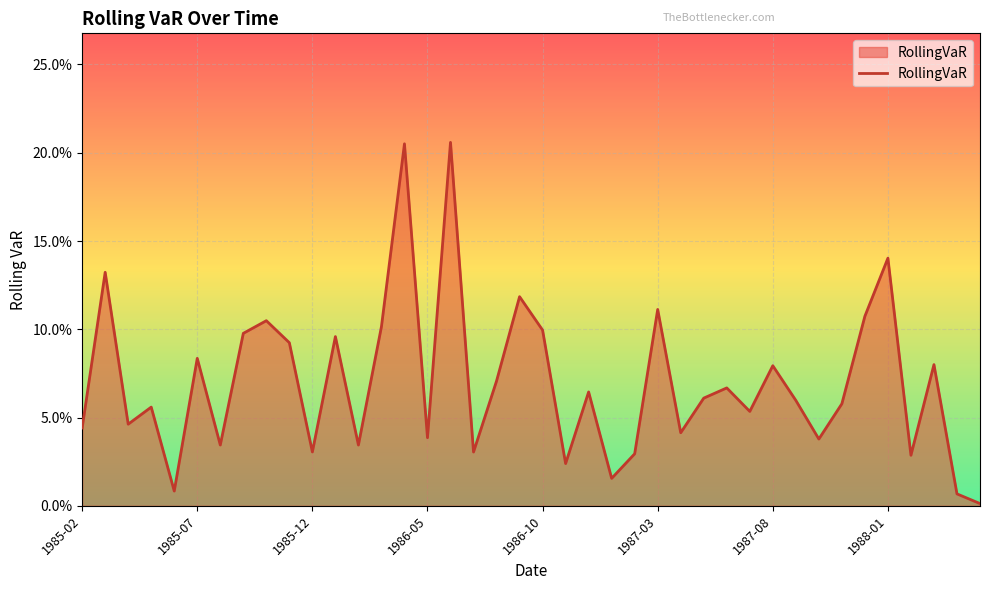

How many points are higher than both their immediate neighbors (excluding endpoints)?

14